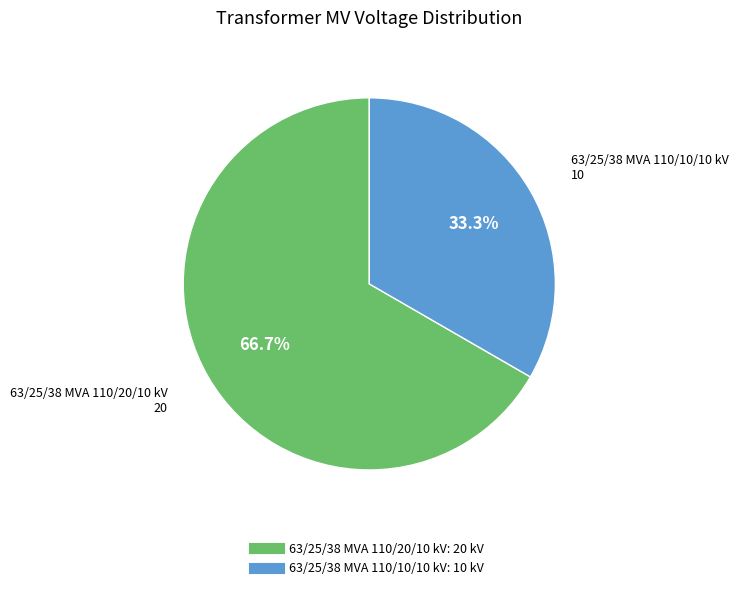

How many slices are in this pie chart?

2